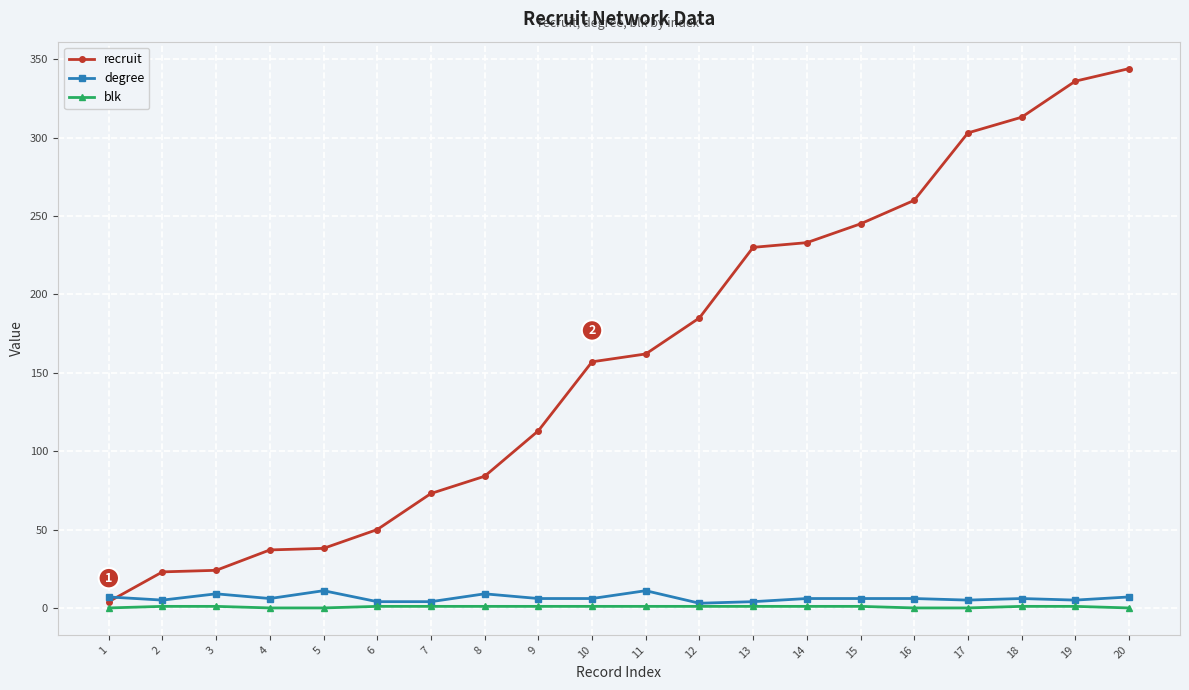

The recruit series shows 185 at 12. True or false?

True